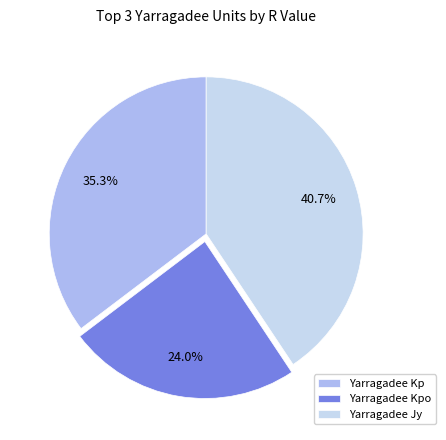

To the nearest percent, what is the difference between the largest and smallest slice percentages?

17%